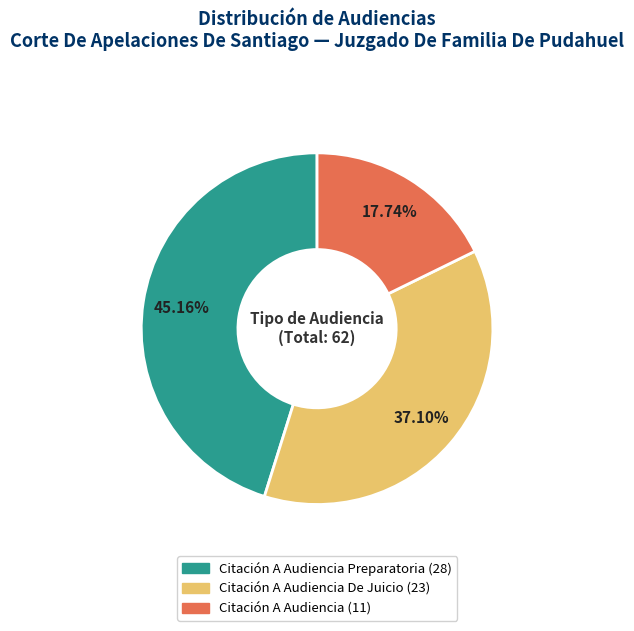

How many slices are in this pie chart?

3